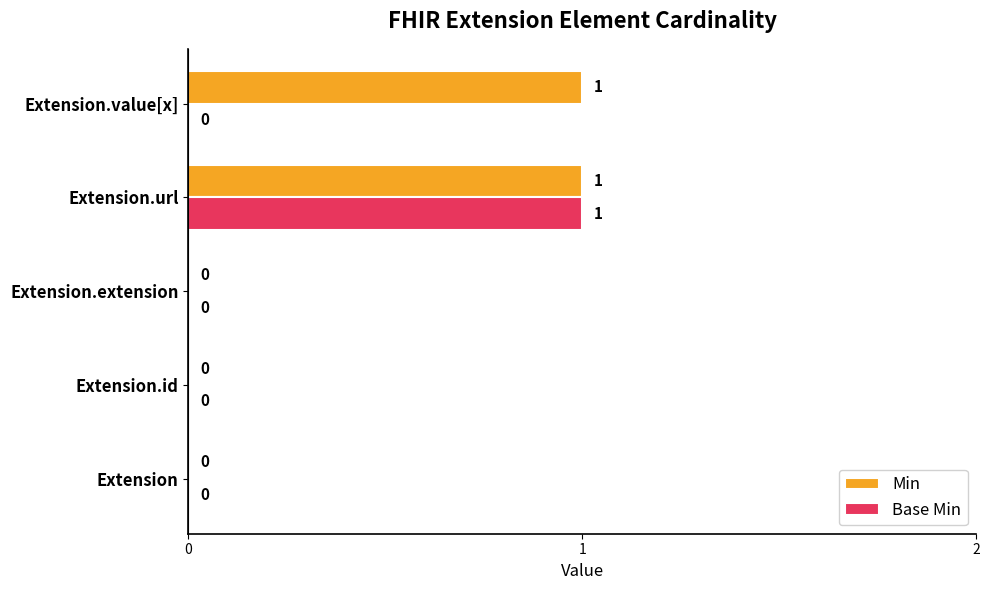

Which series changed the most between Extension.extension and Extension.value[x]?

Min